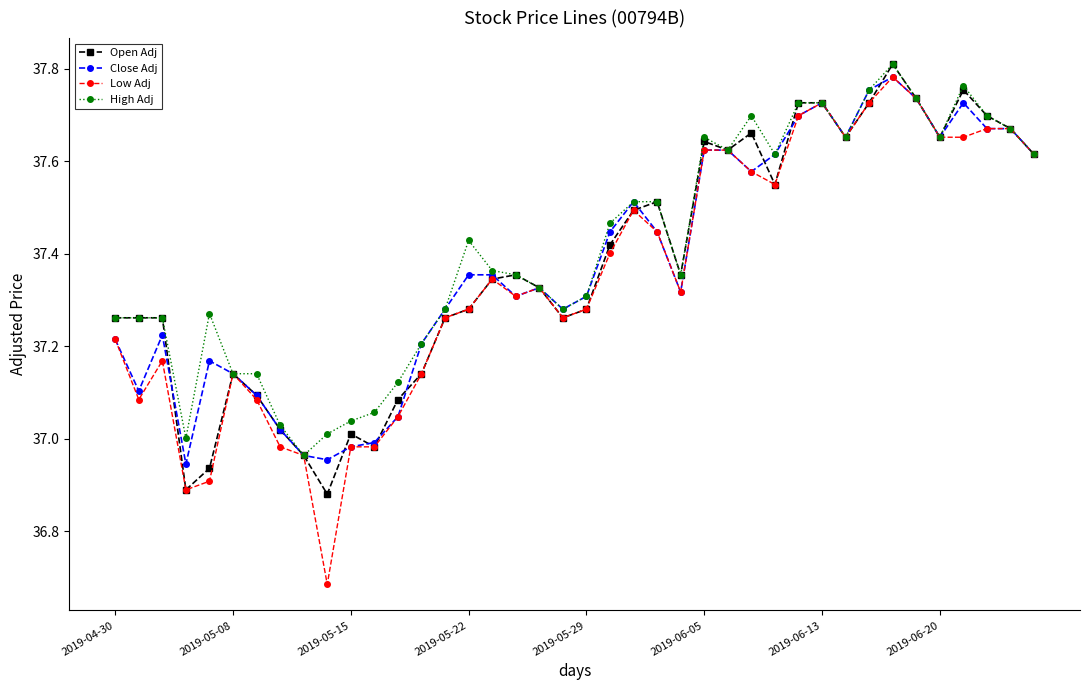

Which series has the largest range (max minus min)?

Low Adj